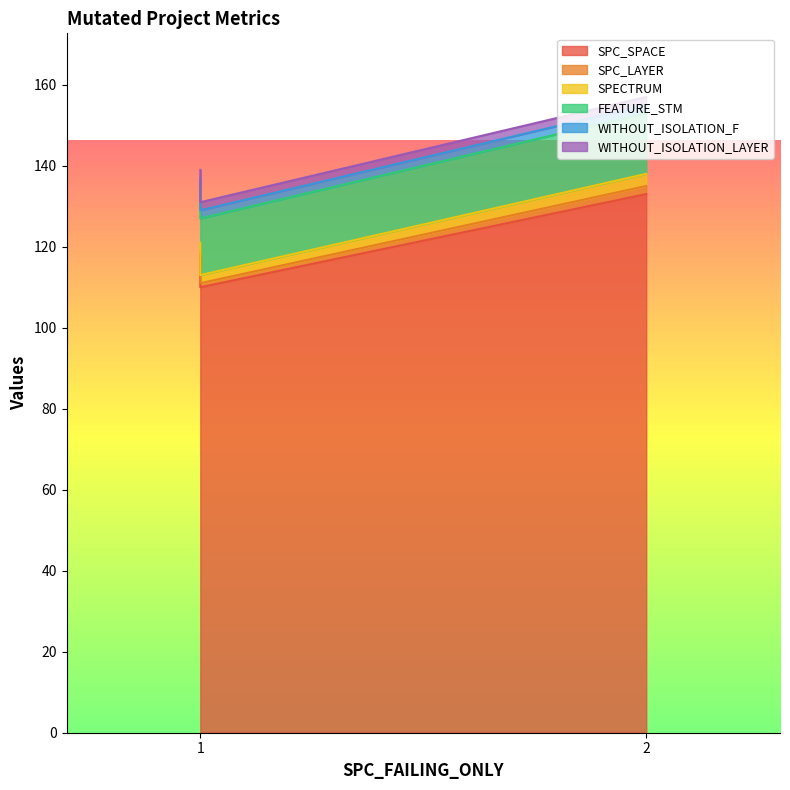

The value of SPC_LAYER at 1 is 1. True or false?

False